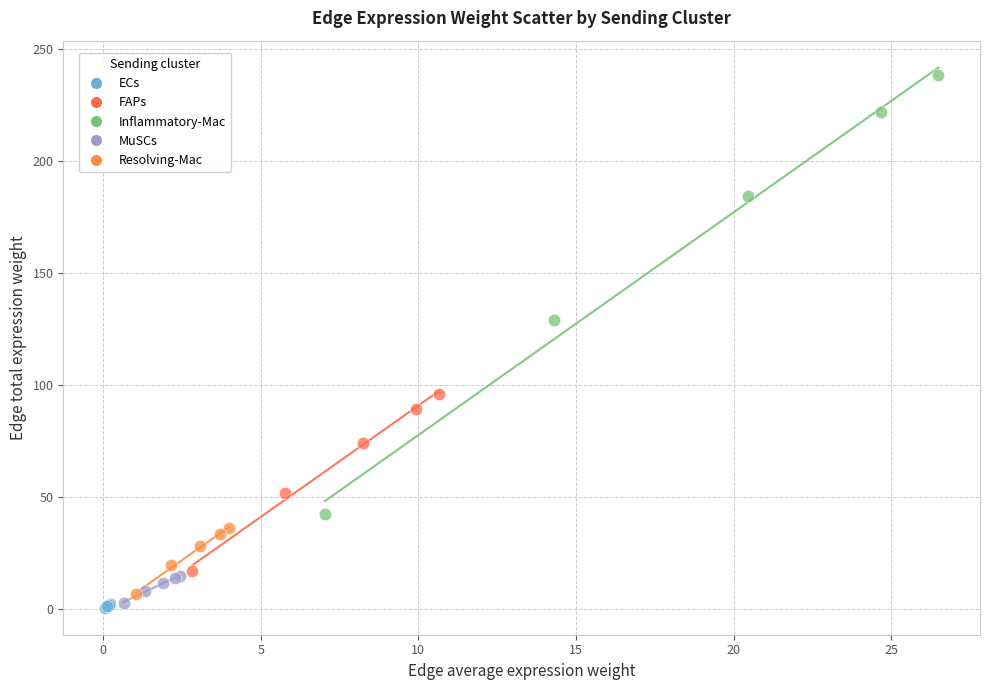

Which series reaches the maximum Y coordinate?

Inflammatory-Mac